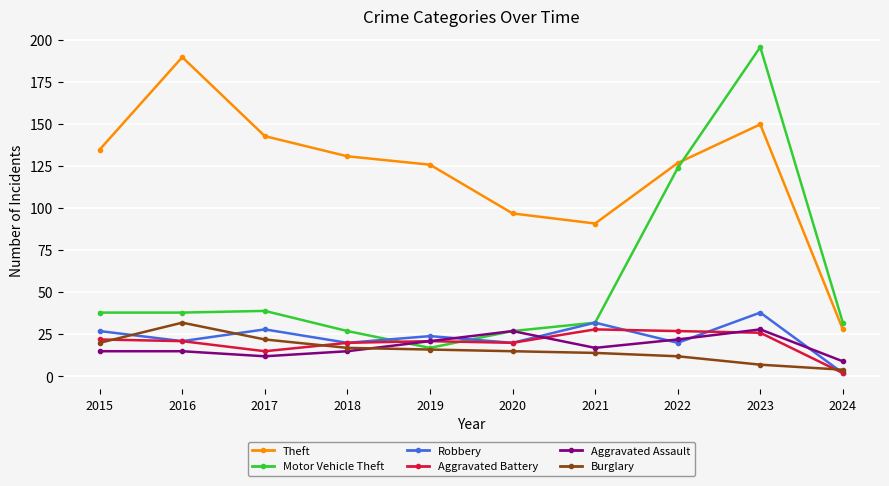

True or false: Burglary has more than 0 points higher than both neighbors.

True